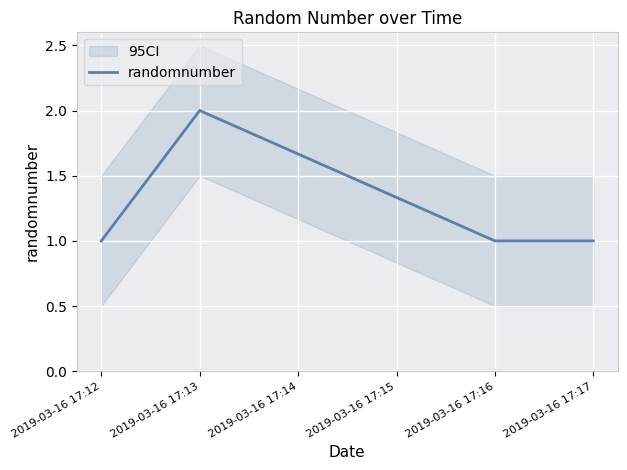

The randomnumber series shows 1 at 2019-03-16 17:17. True or false?

True